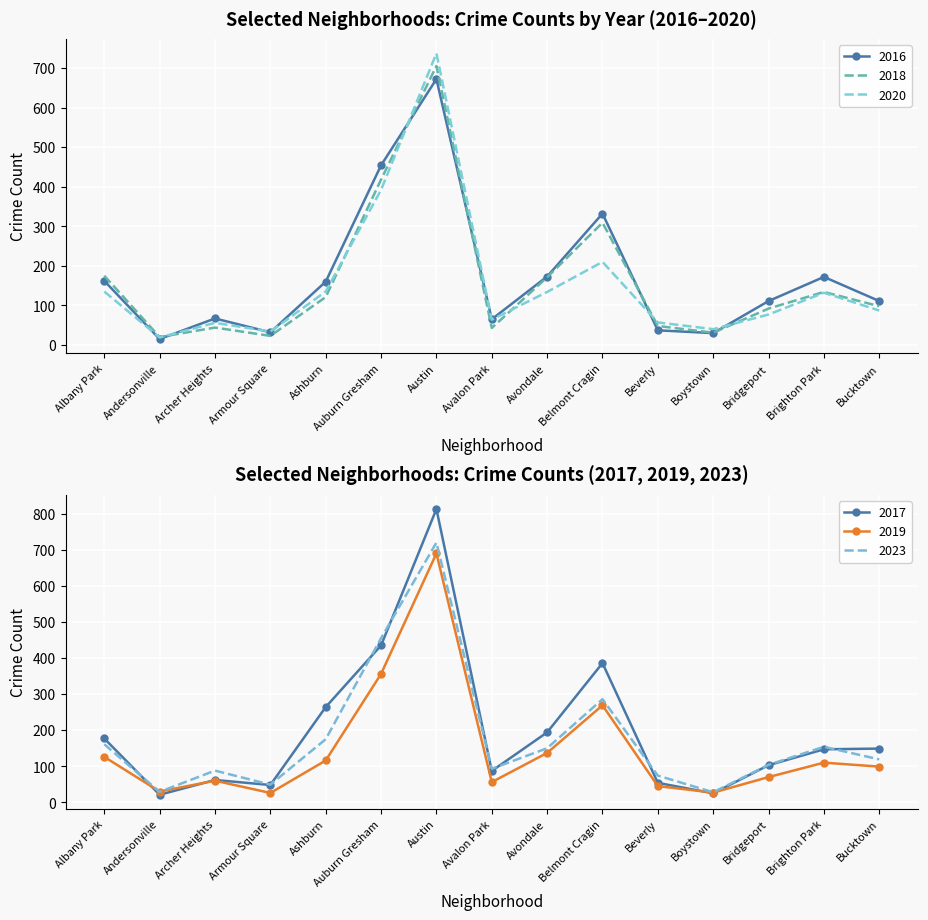

What is the difference between the maximum and minimum values in the 2016 series?

657